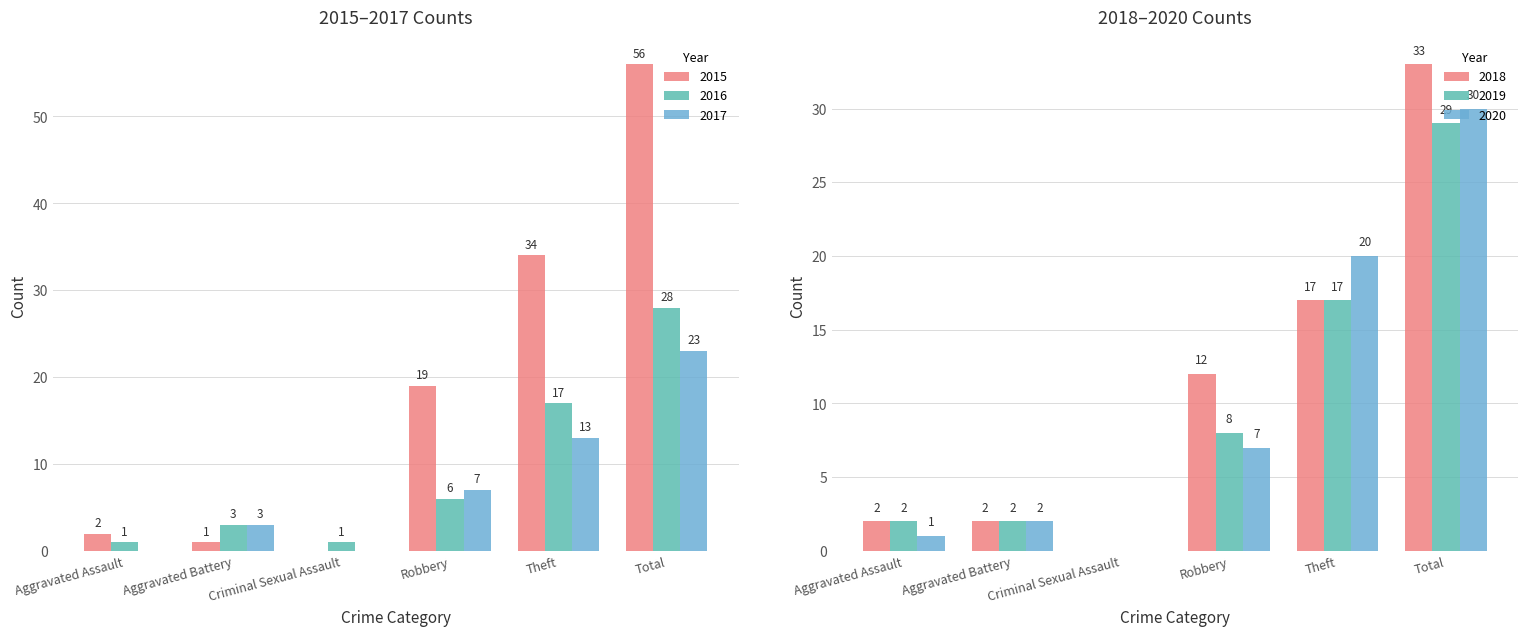

Is the value of 2020 at Total greater than the value of 2015 at Aggravated Assault?

Yes